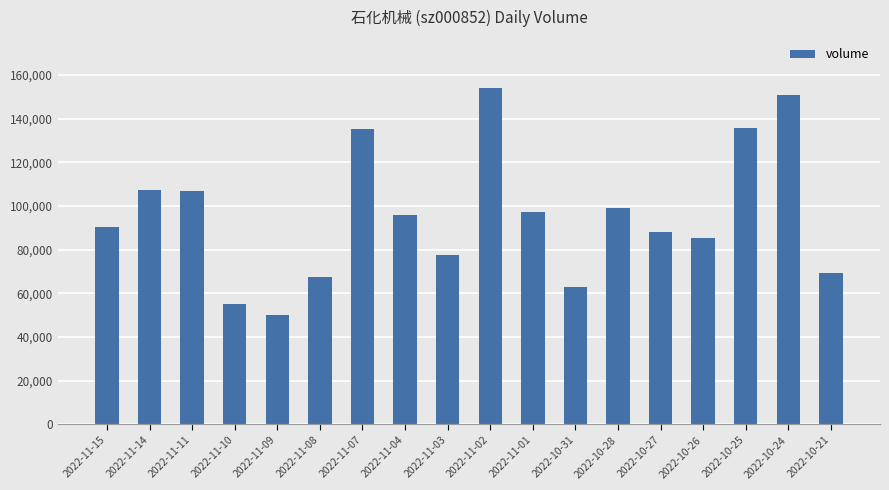

What is the sum of the values at 2022-11-09 and 2022-11-02?

204438